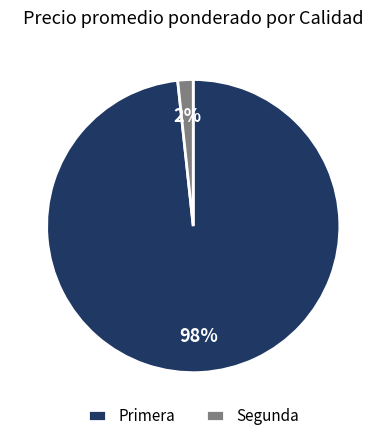

Do Segunda and Primera together represent more than half of the pie?

Yes